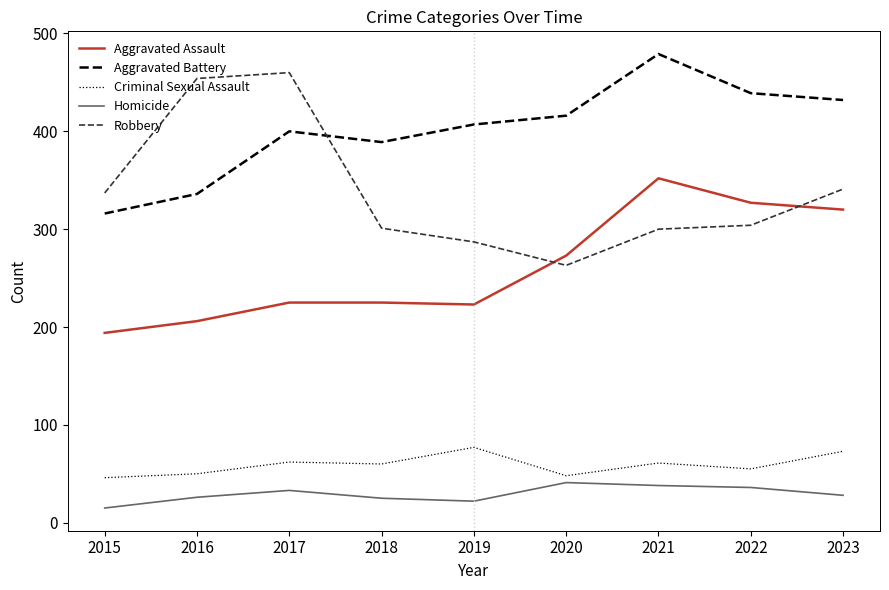

In Aggravated Assault, how many points are lower than both neighbors (excluding endpoints)?

1